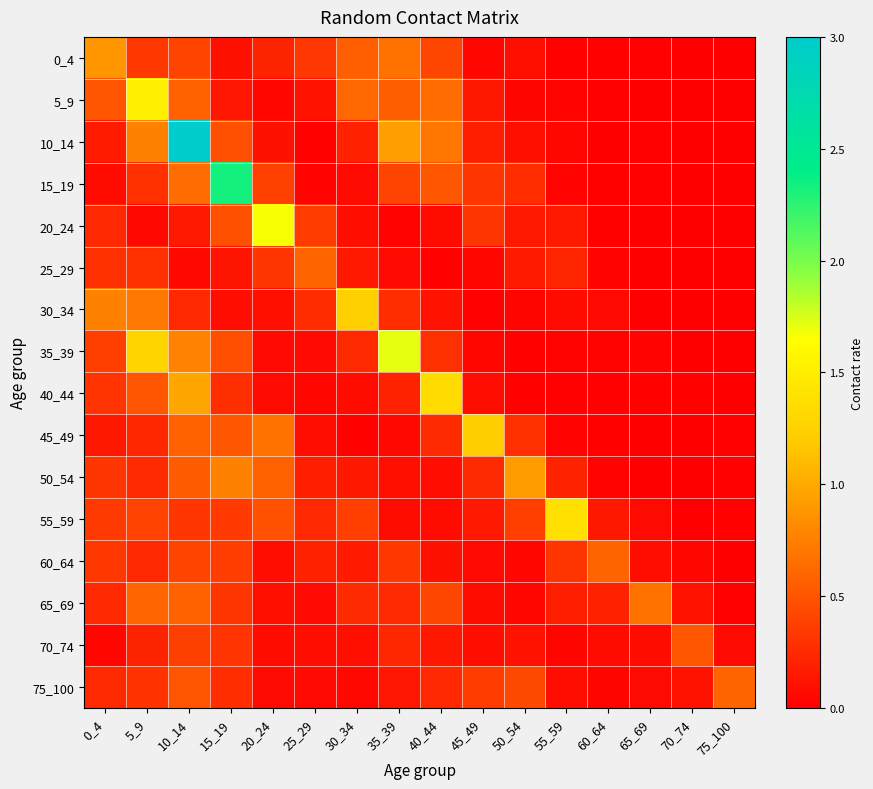

List the series in order of their peak value, lowest first.

70_74, 25_29, 60_64, 75_100, 65_69, 0_4, 50_54, 45_49, 30_34, 40_44, 55_59, 5_9, 20_24, 35_39, 15_19, 10_14